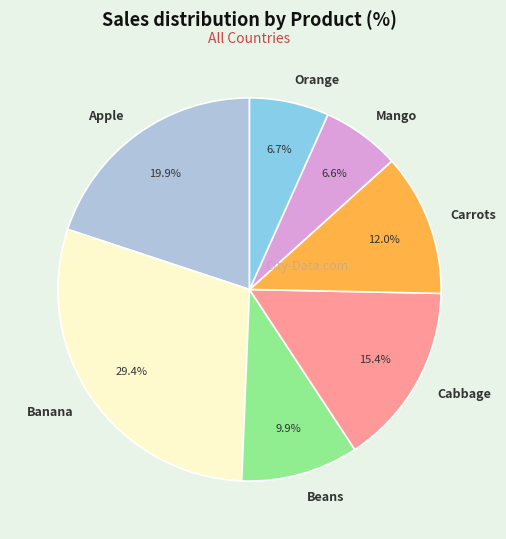

To the nearest percent, what portion does Carrots represent?

12%